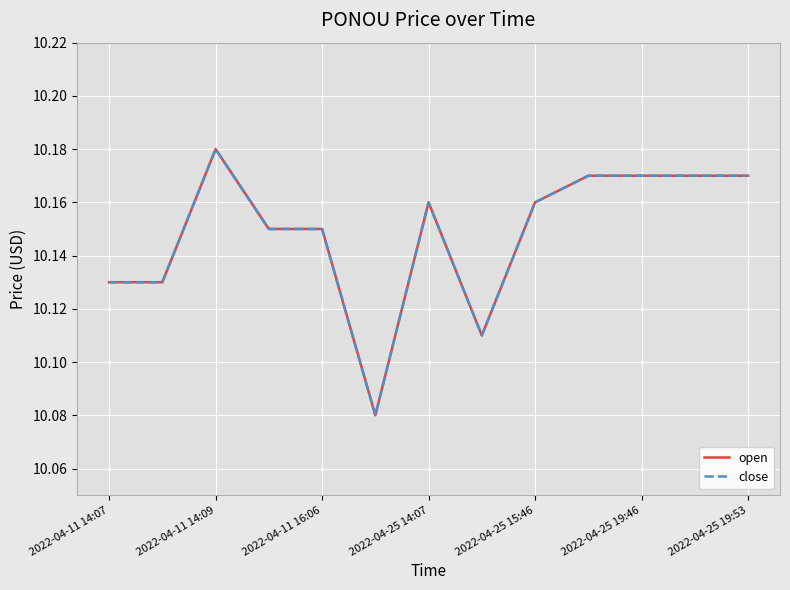

Reading right to left, list all the values displayed in this chart.

open: 10.2	10.2	10.2	10.2	10.2	10.1	10.2	10.1	10.2	10.2	10.2	10.1	10.1
close: 10.2	10.2	10.2	10.2	10.2	10.1	10.2	10.1	10.2	10.2	10.2	10.1	10.1